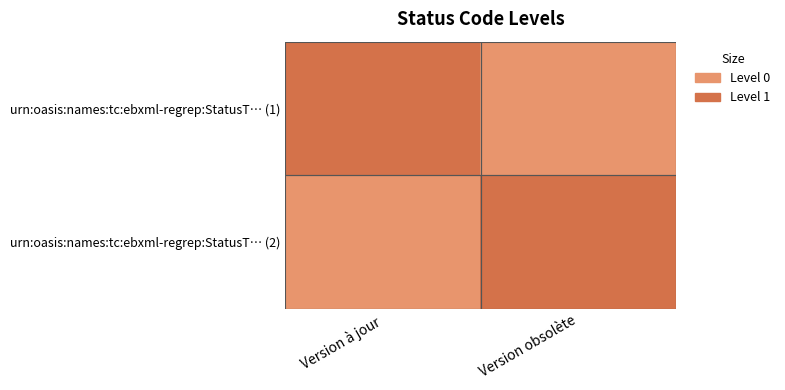

Reading right to left, extract all data points from this chart.

urn:oasis:names:tc:ebxml-regrep:StatusT… (1): Version obsolète=0	Version à jour=1
urn:oasis:names:tc:ebxml-regrep:StatusT… (2): Version obsolète=1	Version à jour=0